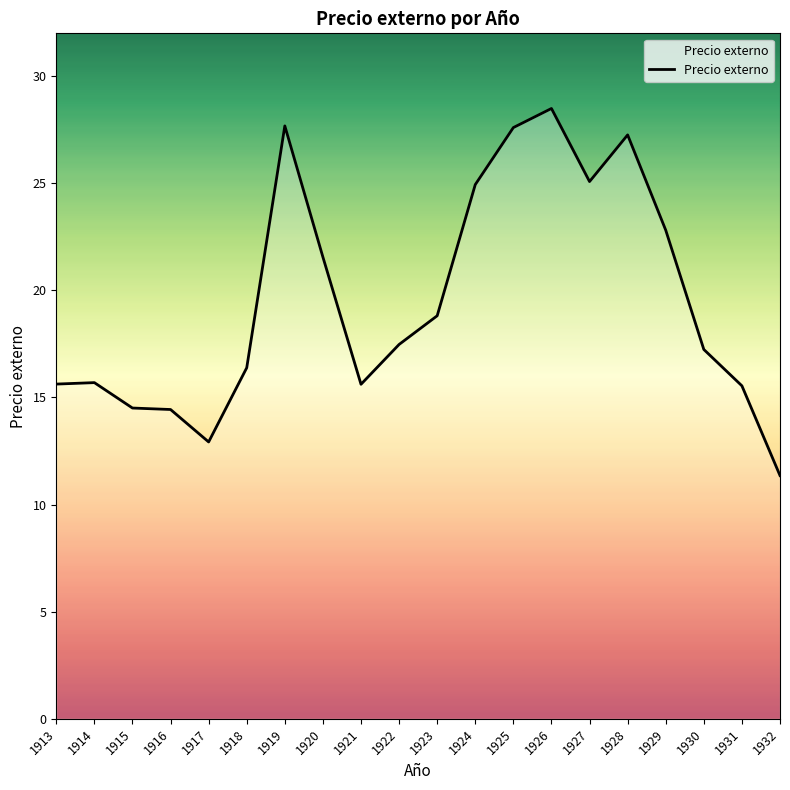

What is the sum of the values at 1932 and 1921?

27.0